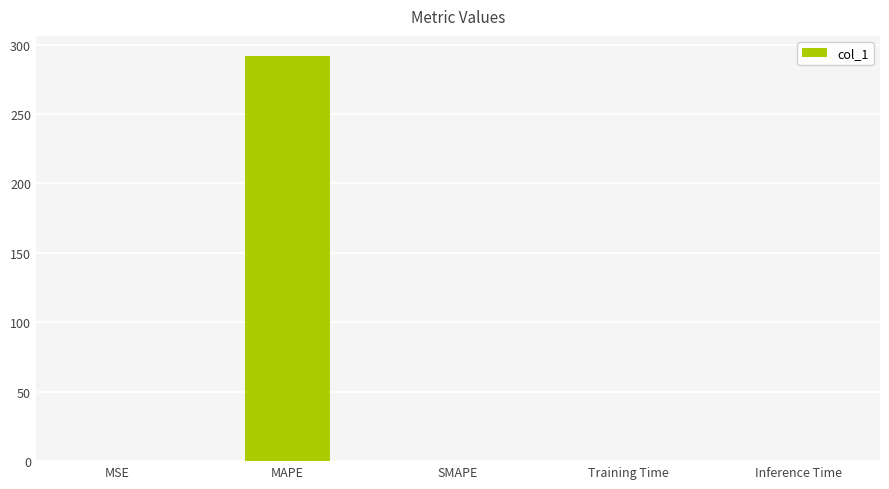

Count the number of data series in this chart.

1